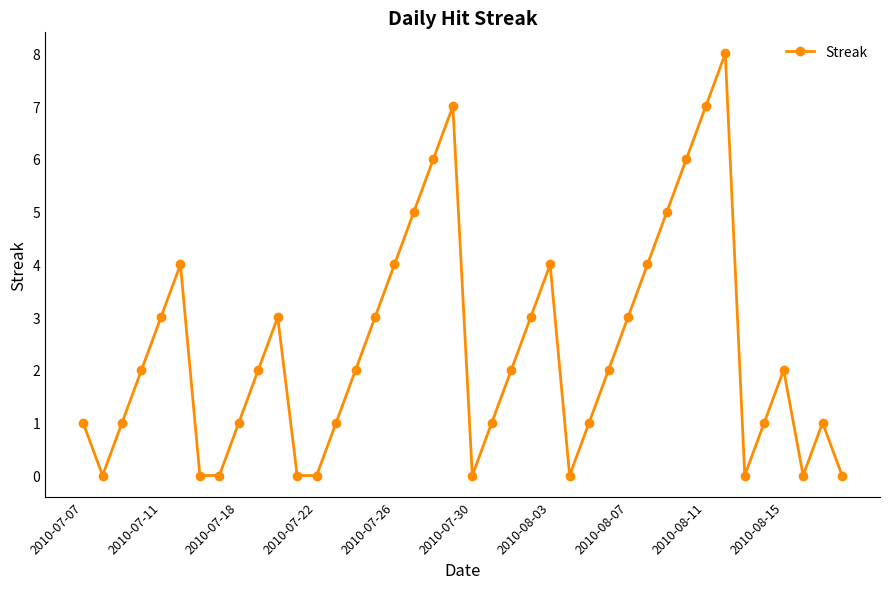

How many series are shown in this chart?

1